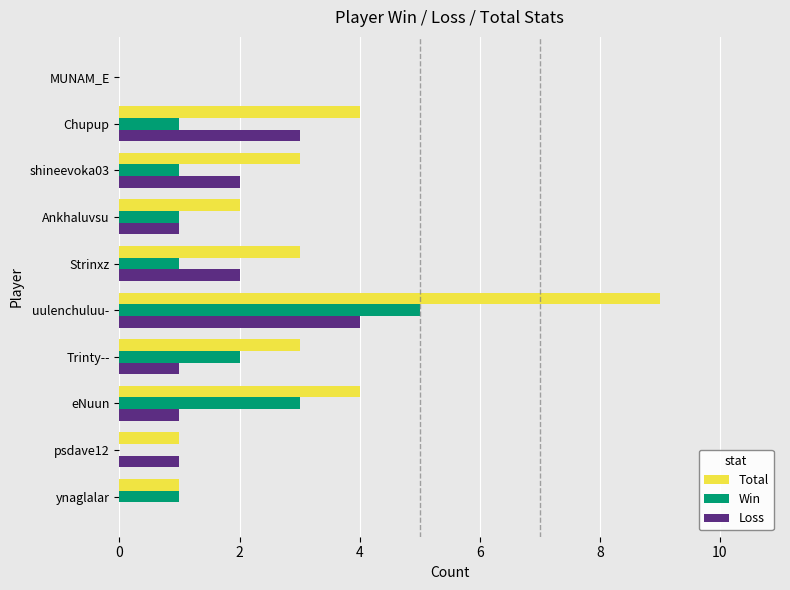

At which label does Win reach its peak?

uulenchuluu-